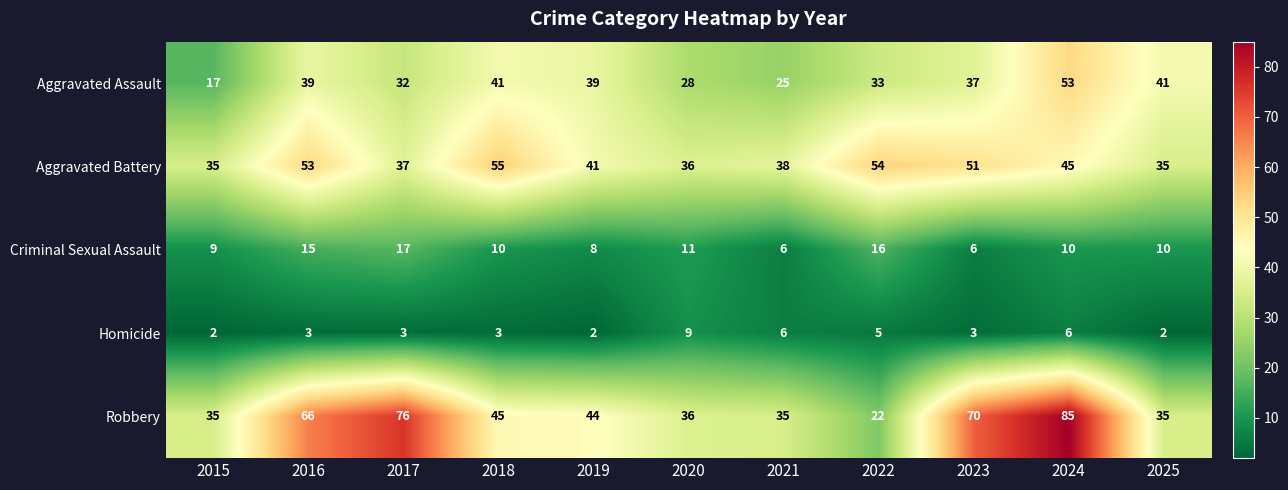

Which series has the largest range (max minus min)?

Robbery